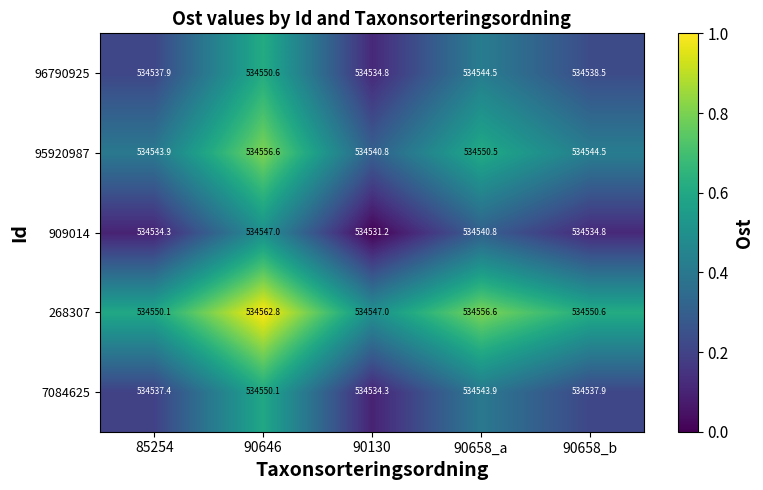

At which label does 96790925 first exceed 534538?

90646